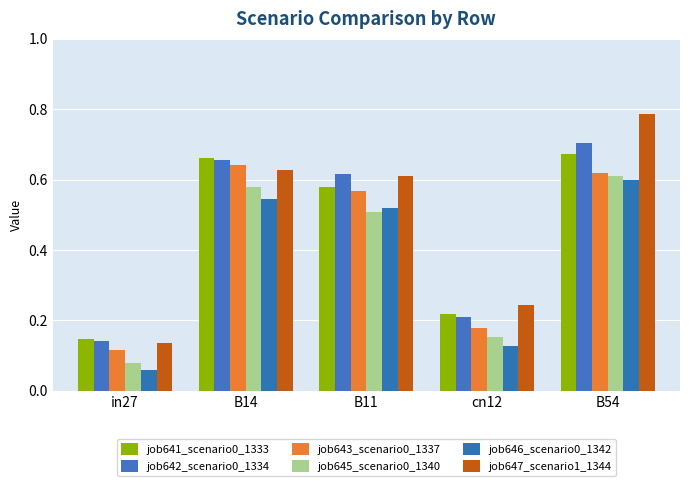

What is the value of the job647_scenario1_1344 bar at the 2nd from the left?

0.6